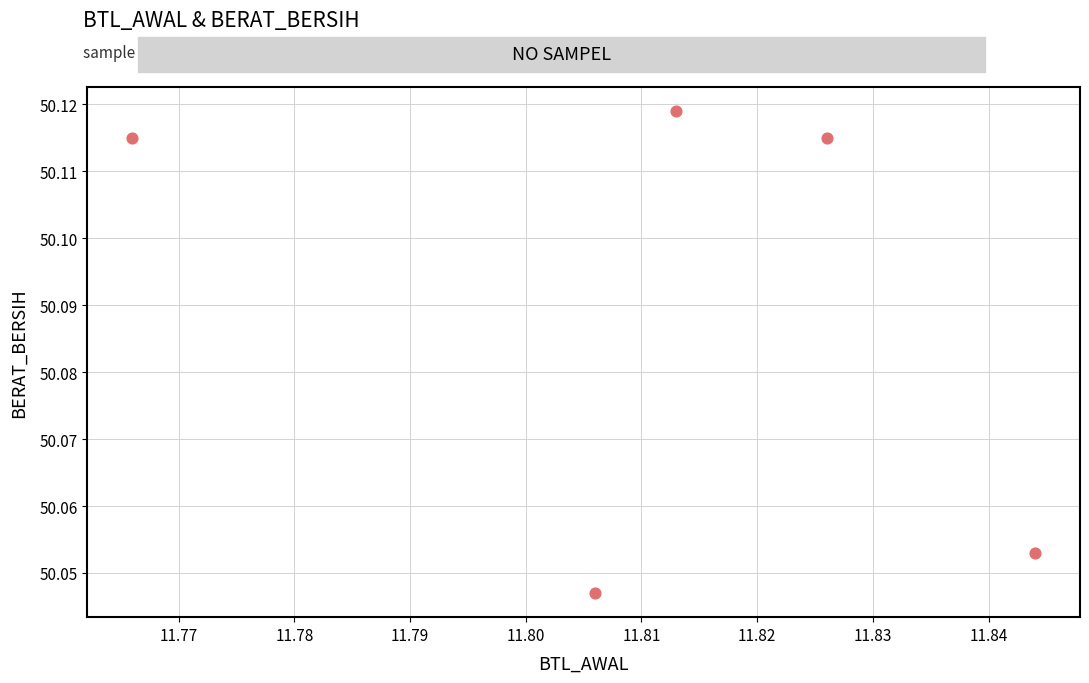

What is the average X value?

11.8